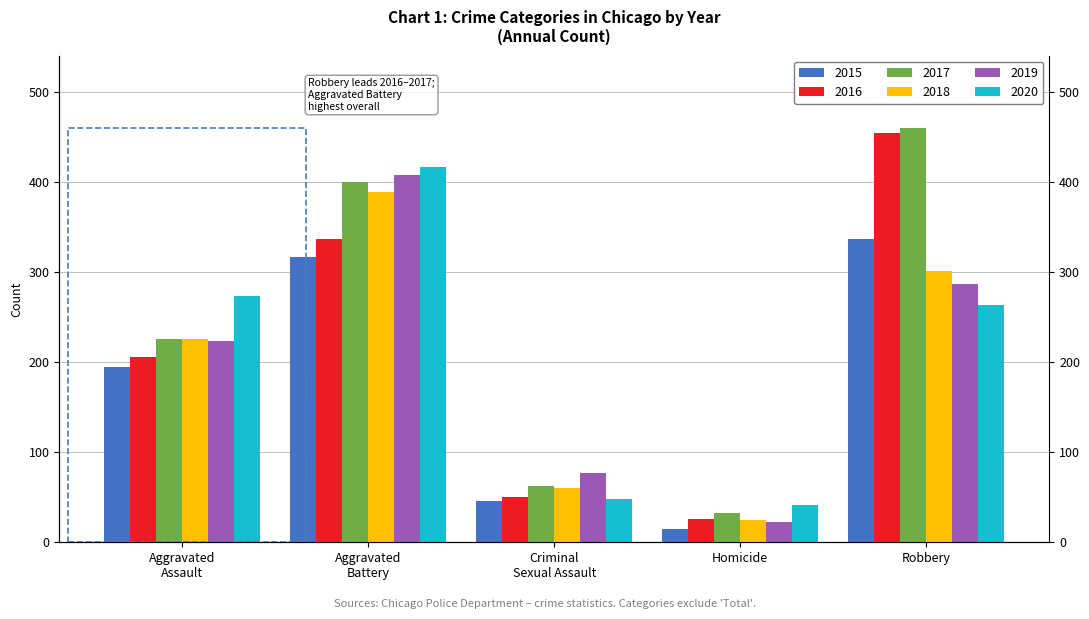

At which label does 2015 first exceed 194?

Aggravated Battery